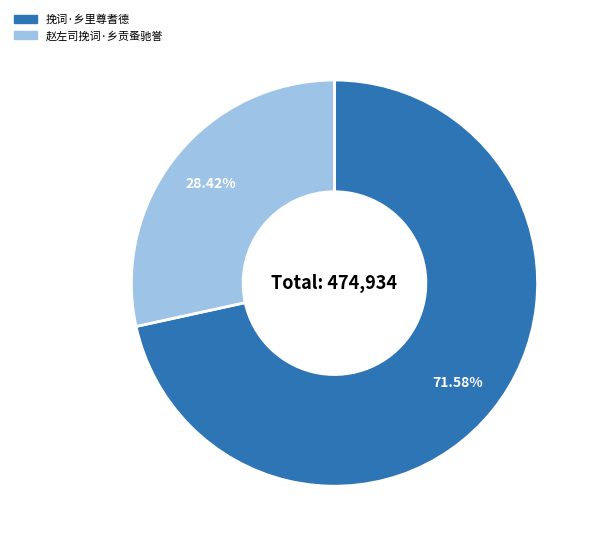

Is 赵左司挽词·乡贡蚤驰誉 the majority of the pie?

No